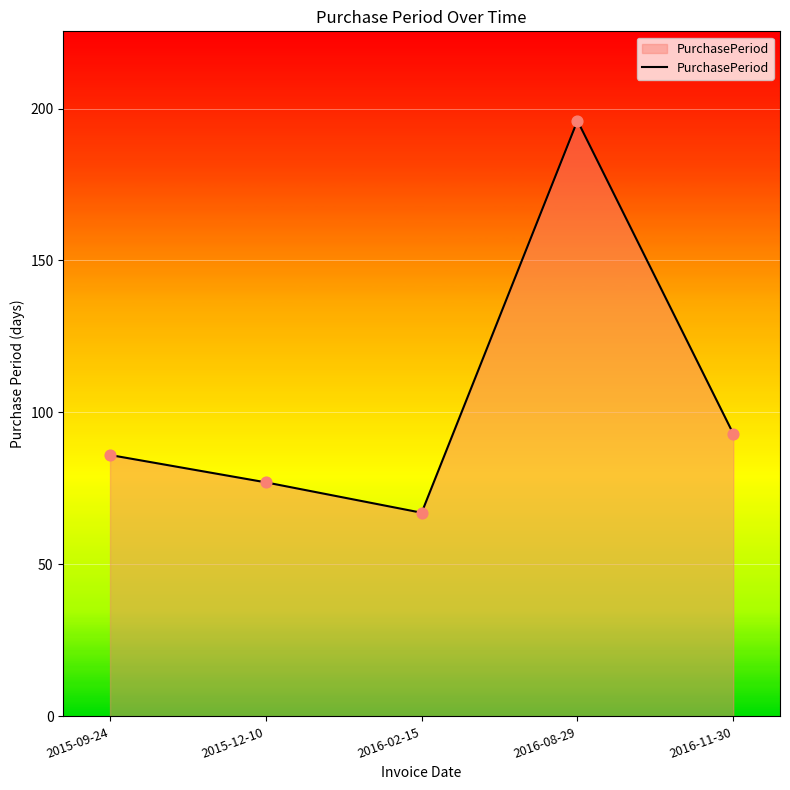

Between 2016-02-15 and 2016-11-30, which is larger?

2016-11-30